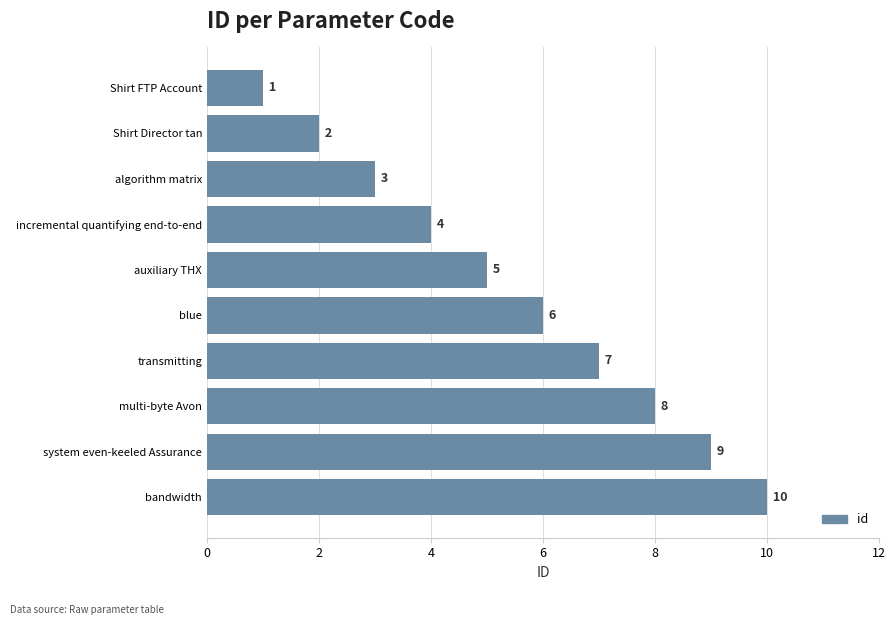

Are the bars grouped side by side (vs. stacked)?

No